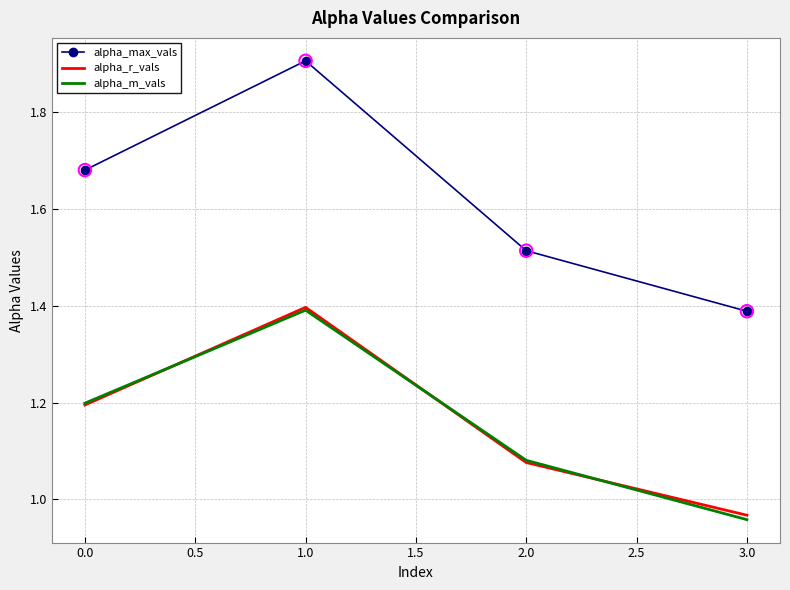

What is the difference between the highest and lowest values at 1.0?

0.5